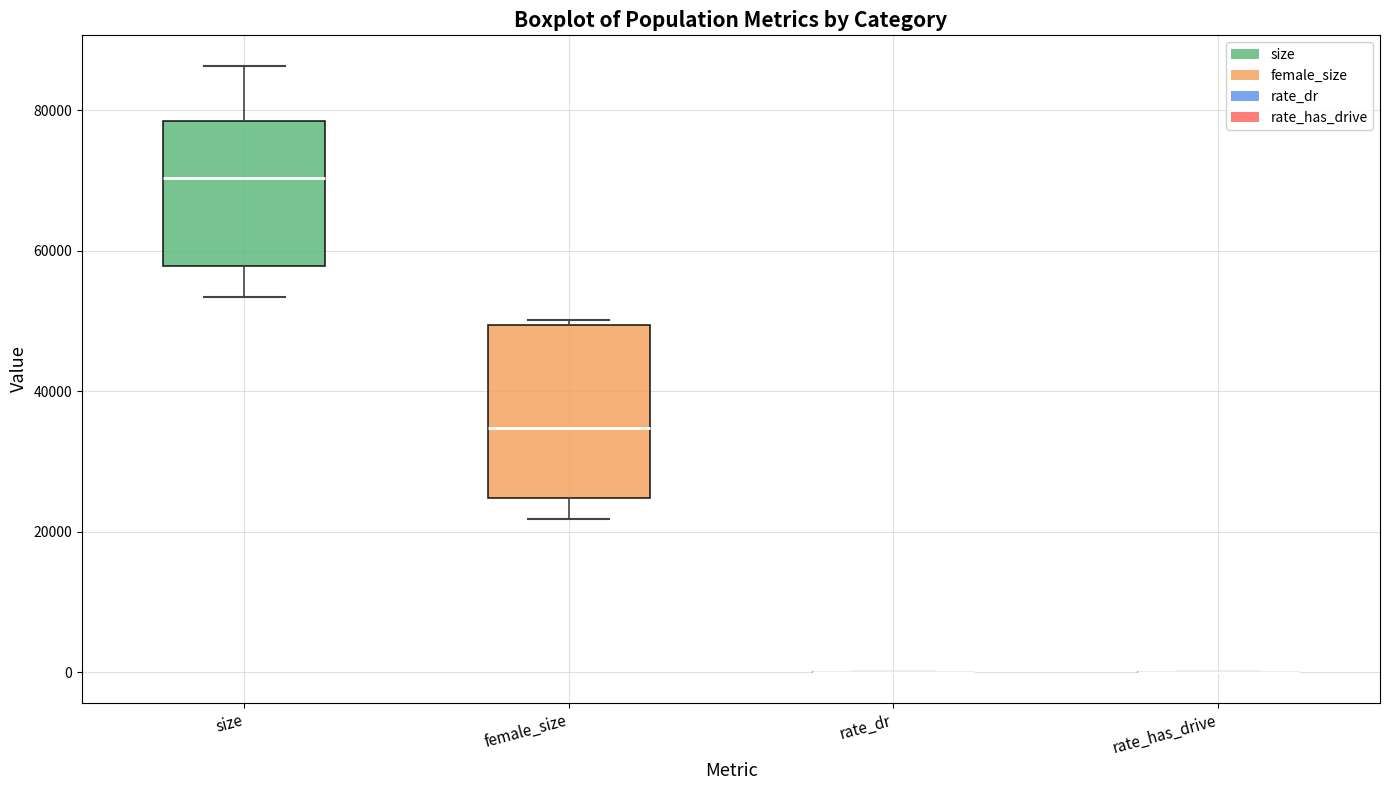

Reading left to right, transcribe this box plot: for each box, give where its median line is, the range the box spans, and where its two whiskers end, as read against the y-axis. The values are not printed on the chart, so give them approximately, as read against the axis.

size: median 70000, box 58000 to 78000, whiskers 54000 to 86000
female_size: median 34000, box 24000 to 50000, whiskers 22000 to 50000 (just above the box's upper edge)
rate_dr: box collapsed to a line at 0, whiskers 0 to 0
rate_has_drive: box collapsed to a line at 0, whiskers 0 to 0